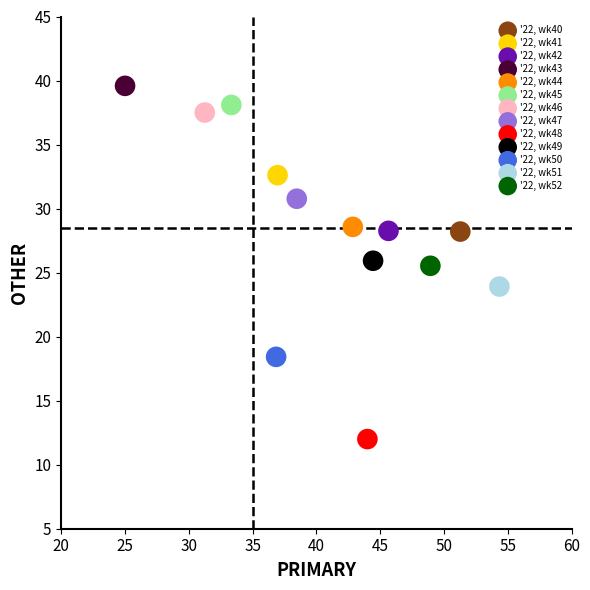

What are all the series names shown in the legend?

'22, wk40, '22, wk41, '22, wk42, '22, wk43, '22, wk44, '22, wk45, '22, wk46, '22, wk47, '22, wk48, '22, wk49, '22, wk50, '22, wk51, '22, wk52